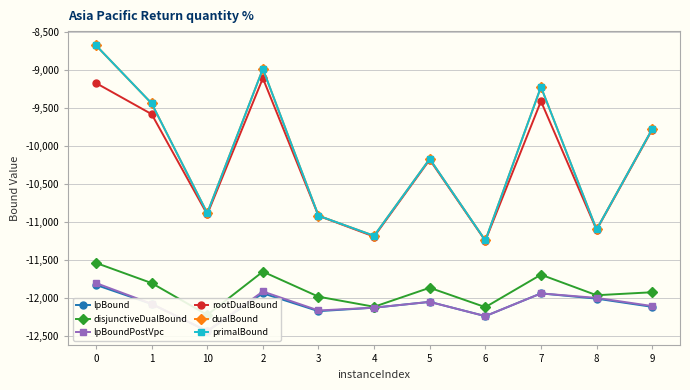

What is the difference between the highest and lowest values at 5?

1880.5